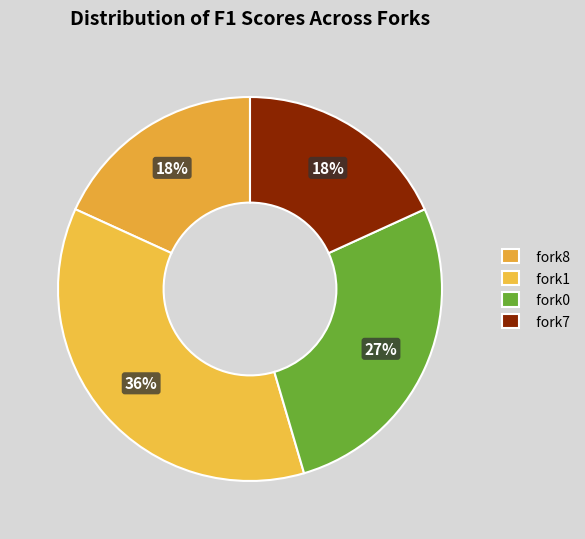

How many segments does this pie chart have?

4